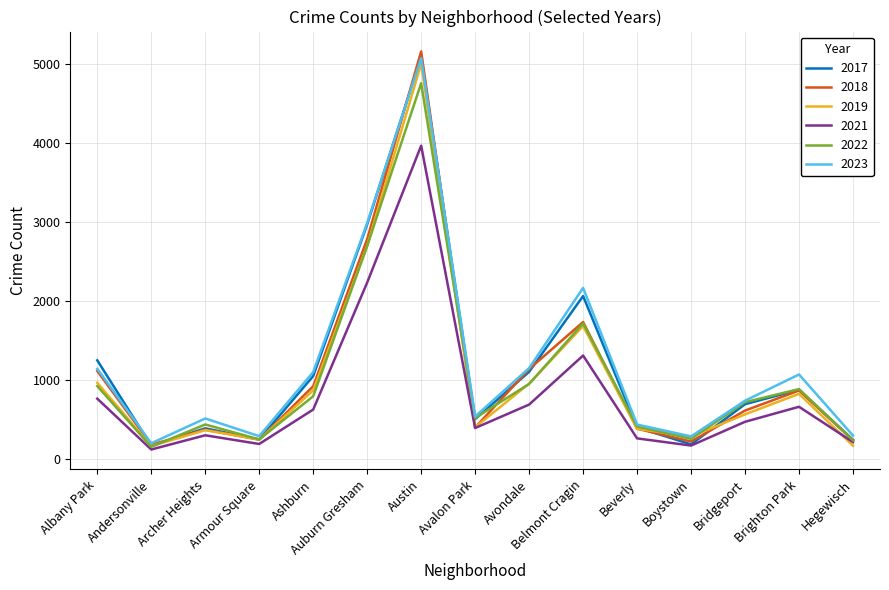

True or false: 2017 has a value of 1252 at Albany Park.

True